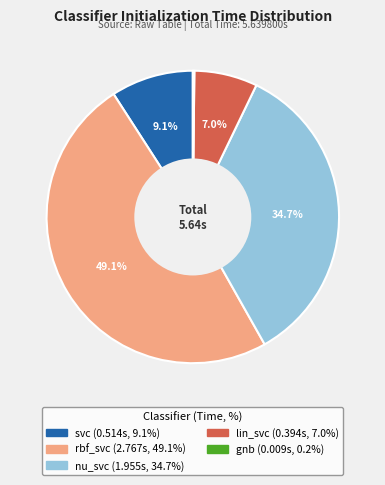

Combined, what portion of the pie is rbf_svc and lin_svc?

56.0%